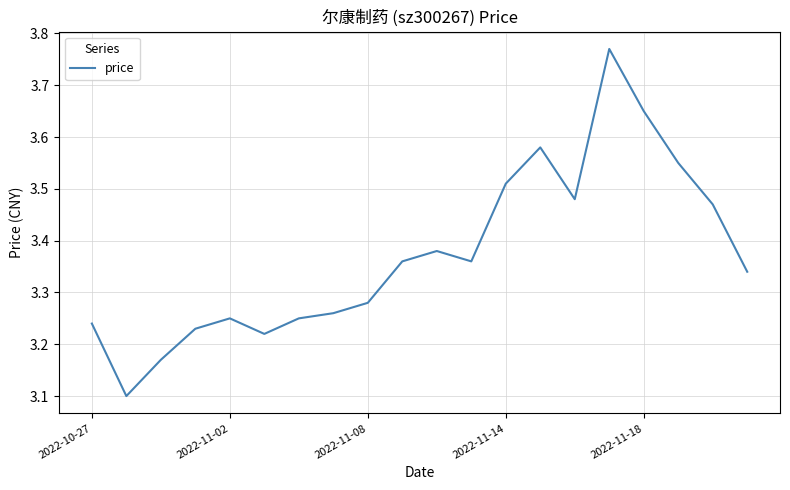

What is the minimum value shown in the chart?

3.1